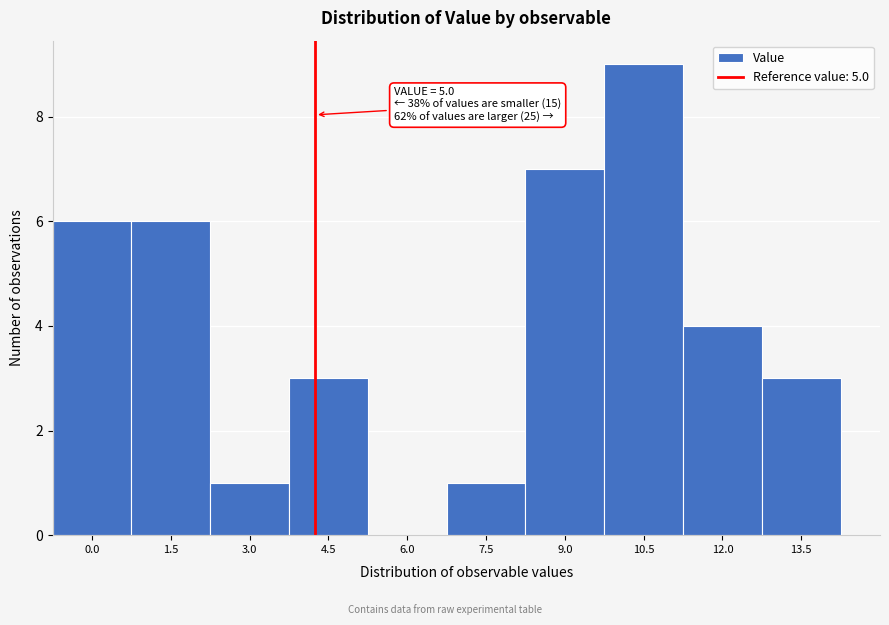

Reading left to right, list all the values displayed in this chart.

0.0=6	1.5=6	3.0=1	4.5=3	6.0=0	7.5=1	9.0=7	10.5=9	12.0=4	13.5=3